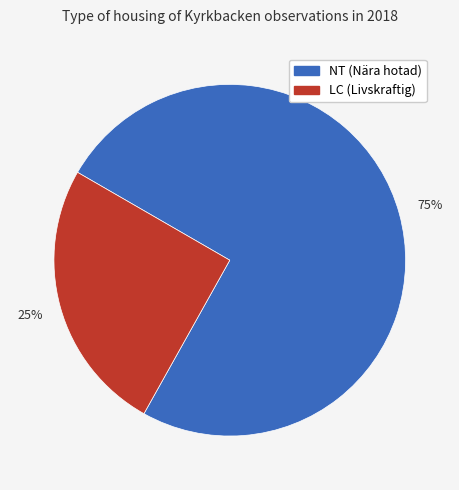

To the nearest percent, what is the difference between the largest and smallest slice percentages?

50%